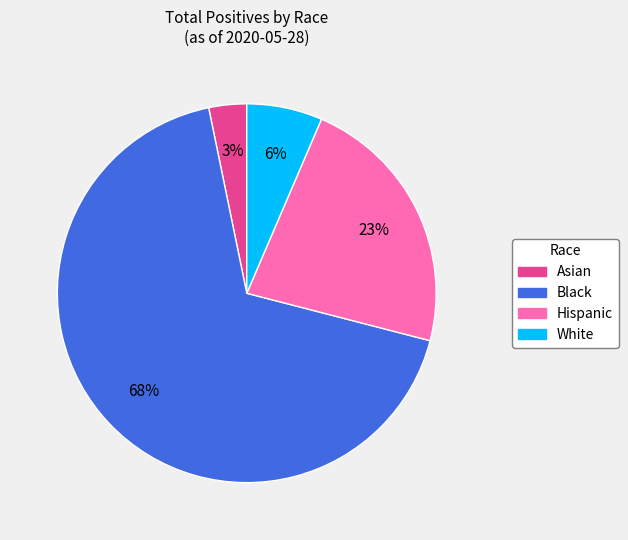

Do Asian and Black together represent more than half of the pie?

Yes